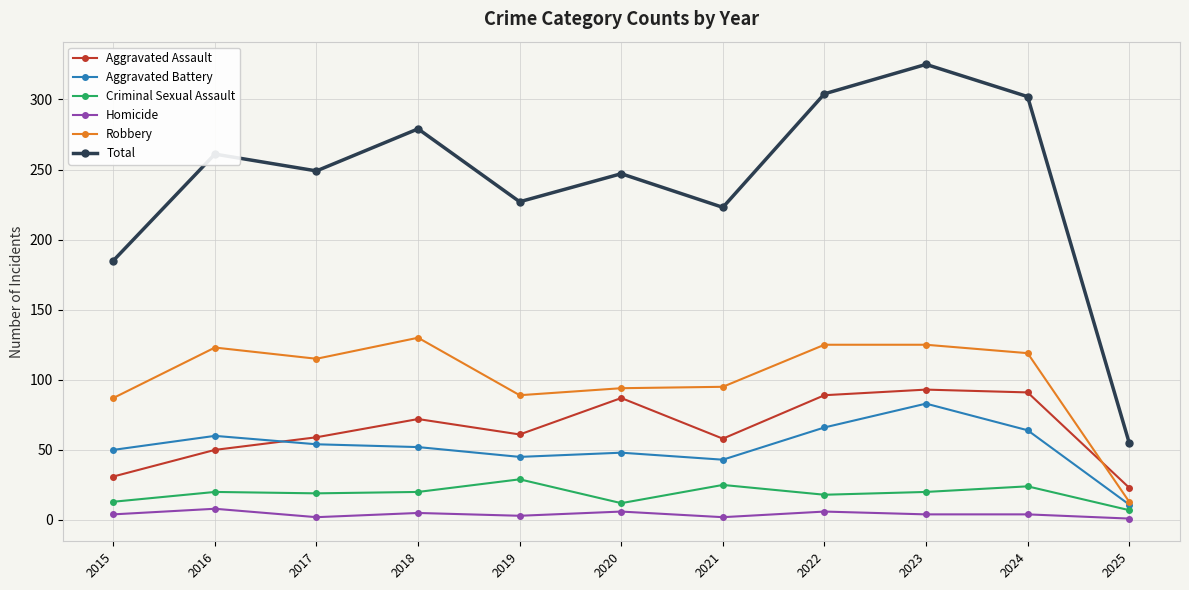

The value of Aggravated Assault at 2020 is 40. True or false?

False